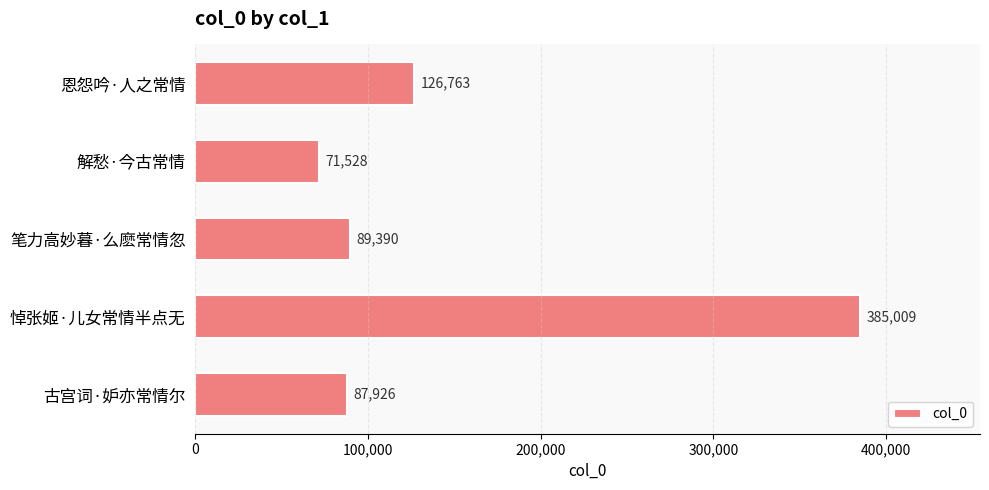

Between 悼张姬·儿女常情半点无 and 古宫词·妒亦常情尔, which is larger?

悼张姬·儿女常情半点无